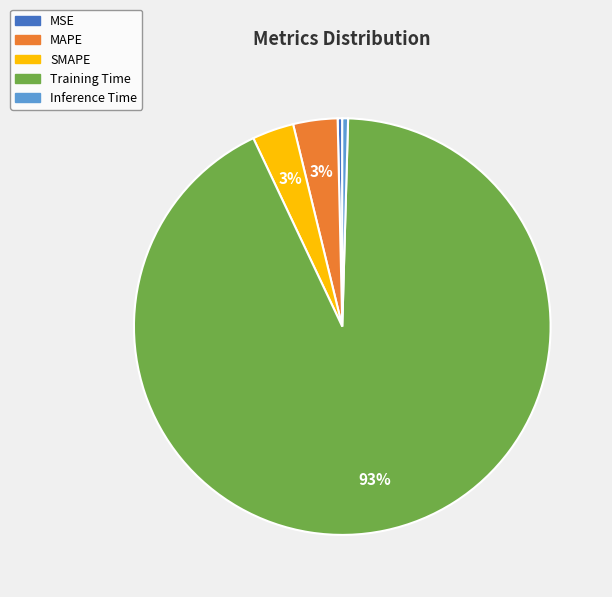

To the nearest percent, what is the average slice percentage?

20%